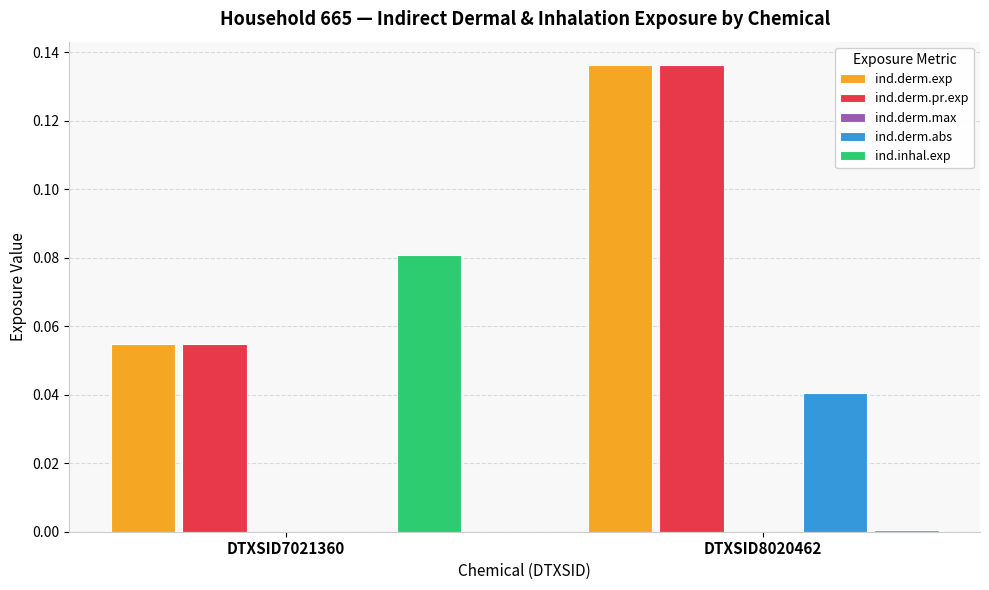

How many series are shown in this chart?

5